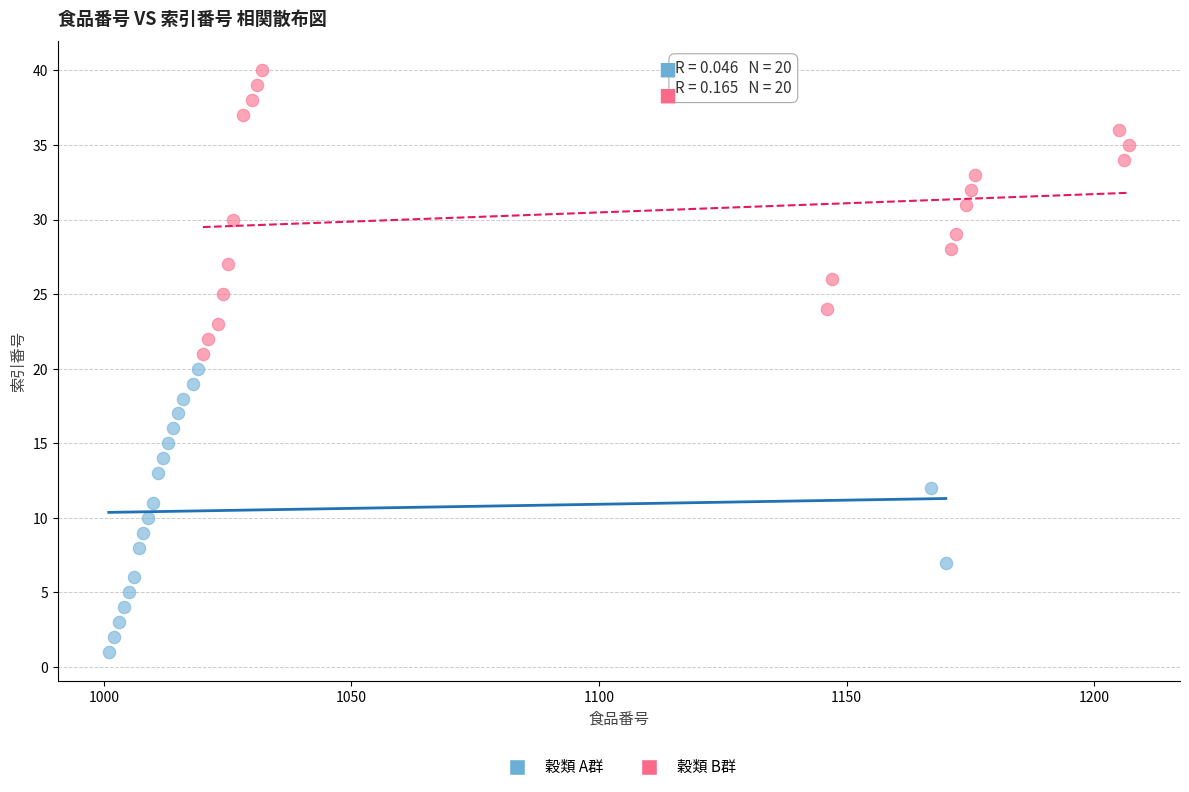

Which series reaches the maximum Y coordinate?

穀類 B群